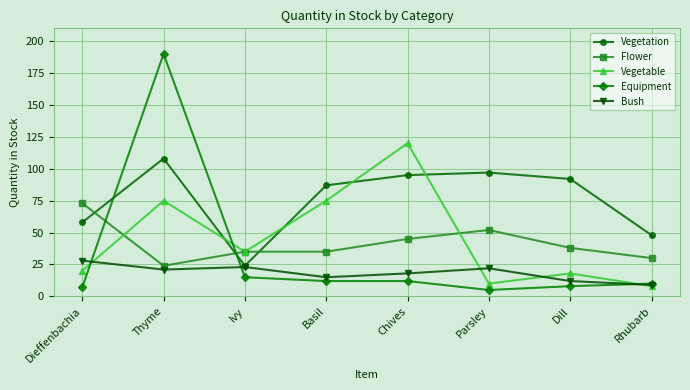

What value does the Bush series have at Dieffenbachia?

28